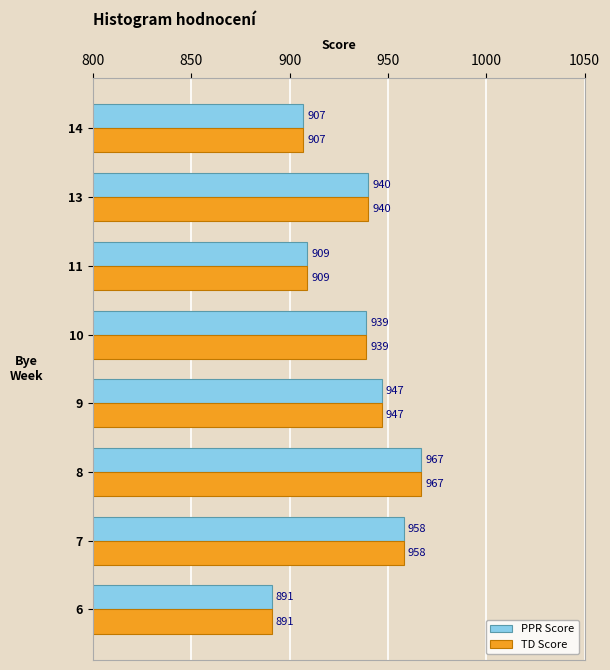

What is the smallest value displayed?

891